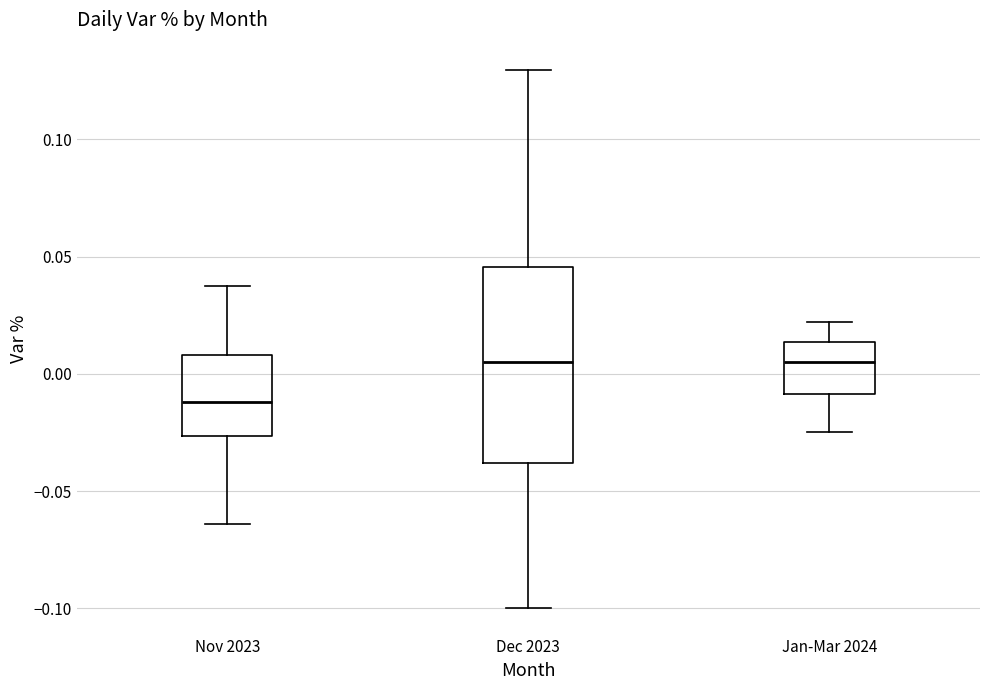

Where does the upper whisker of the box for Jan-Mar 2024 end on the y-axis? The values are not printed on the chart, so give them approximately, as read against the axis.

0.020